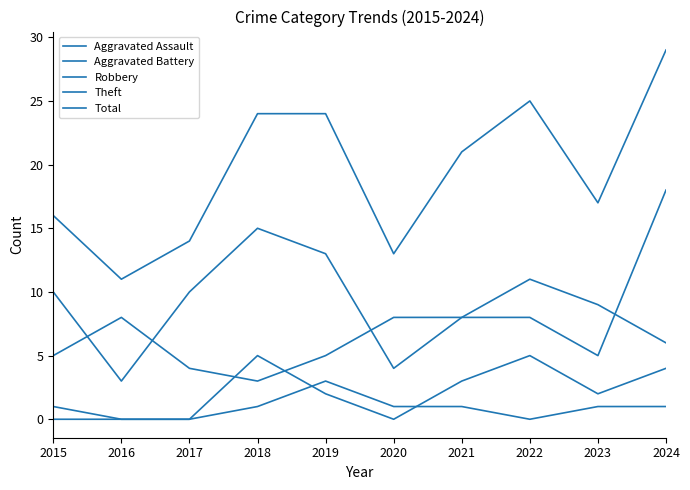

Read the Theft value at 2021.

8